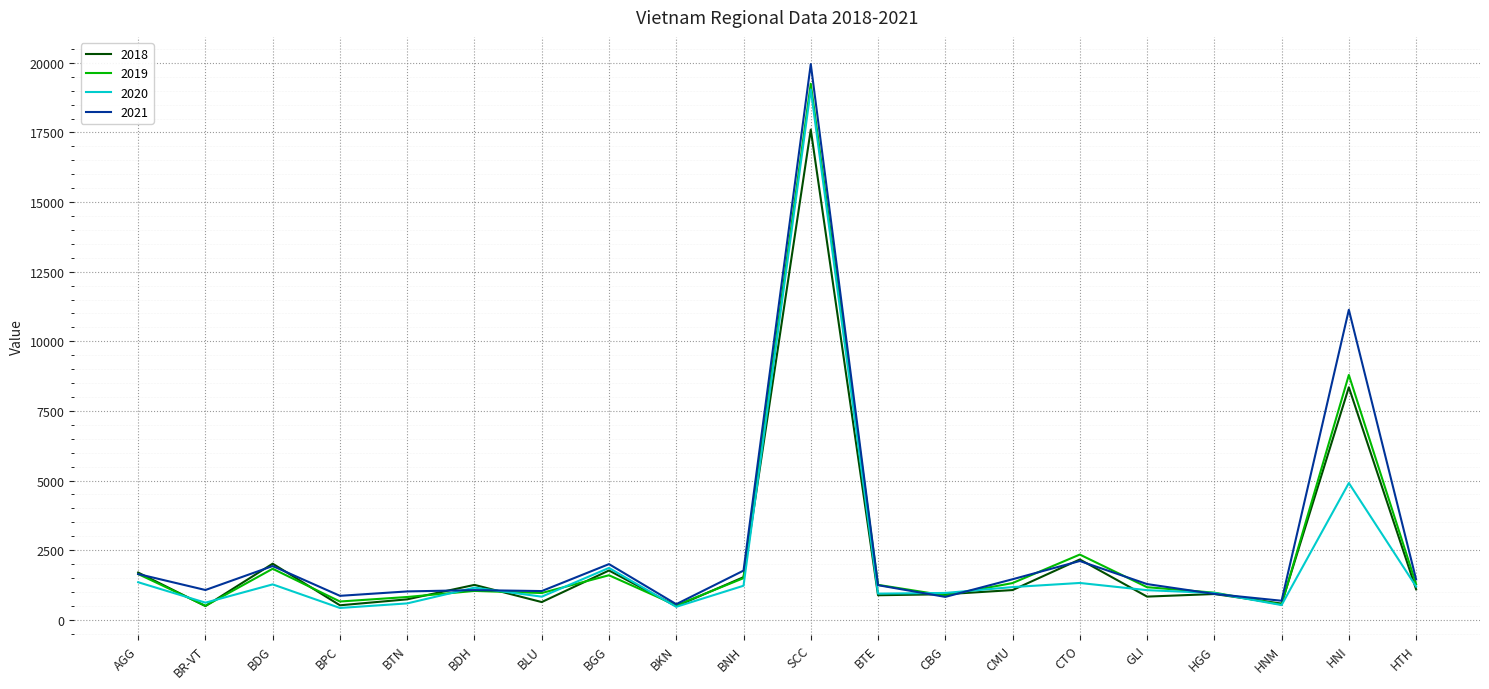

Where is the first local maximum for 2019?

BDG